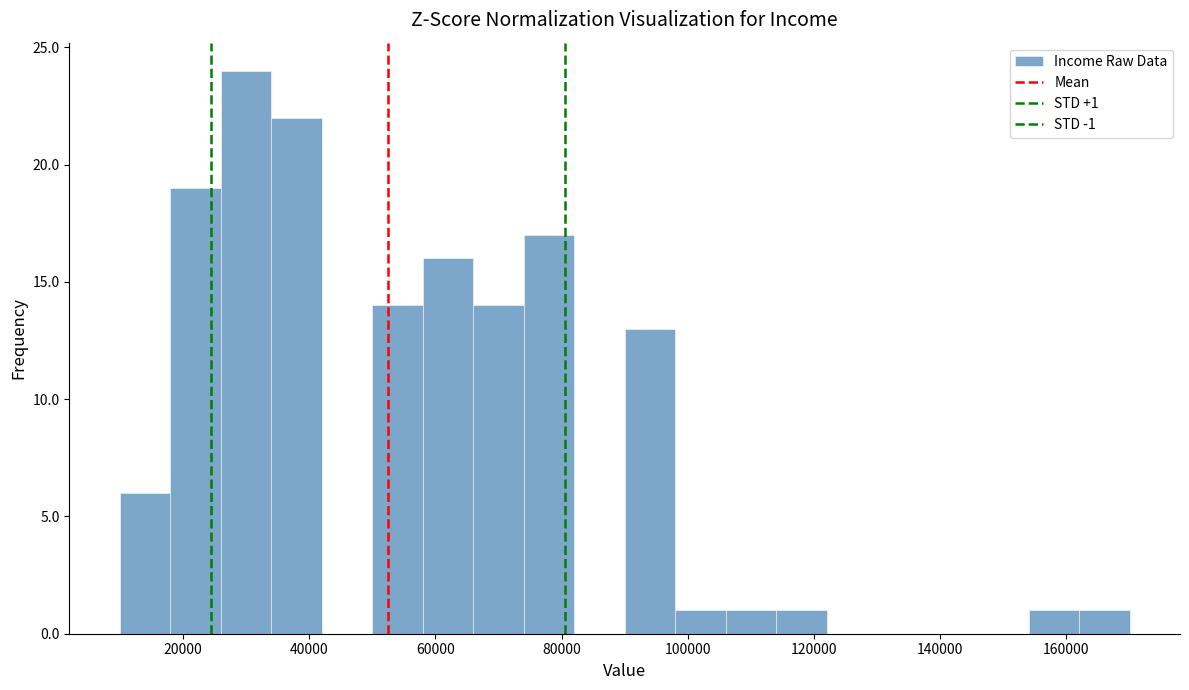

Over which range of the x-axis is the bar tallest?

26000 to 34000